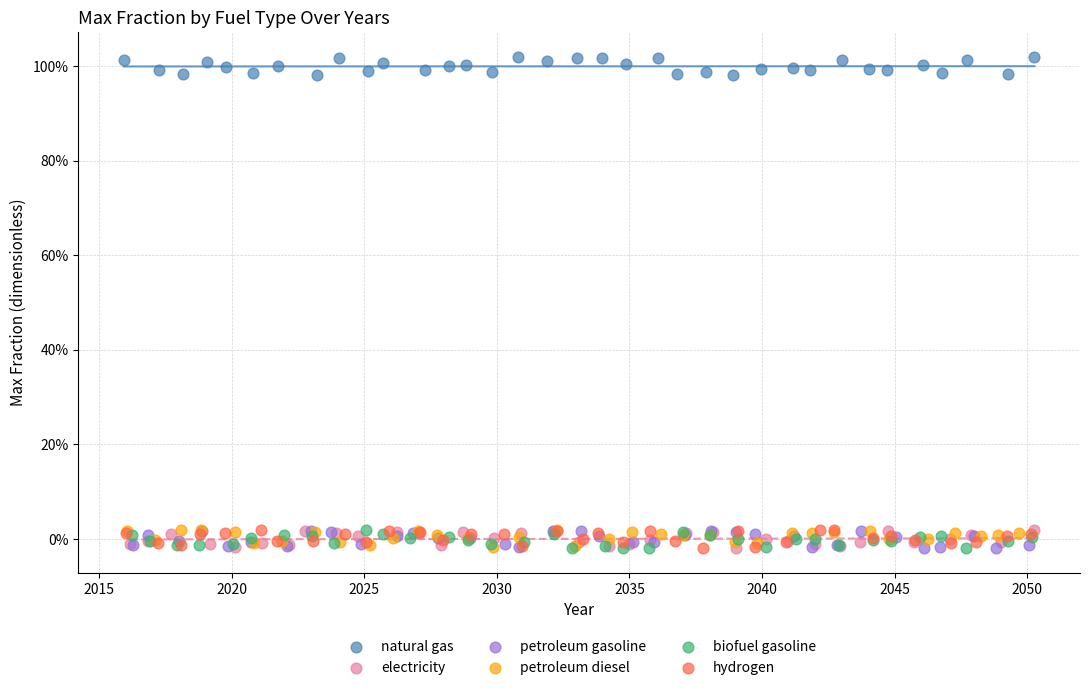

What are all the series names shown in the legend?

natural gas, electricity, petroleum gasoline, petroleum diesel, biofuel gasoline, hydrogen